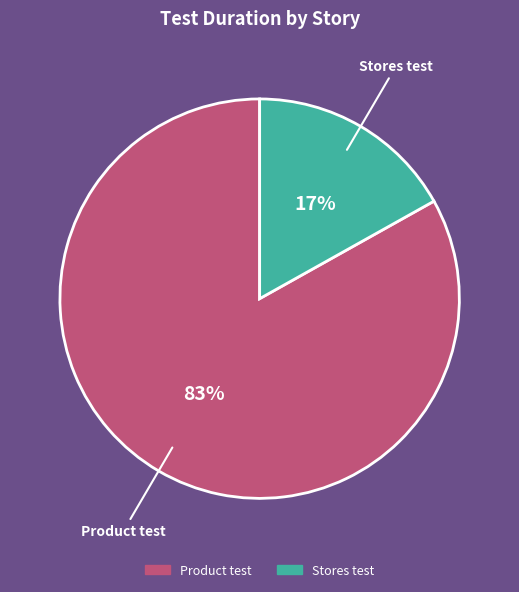

To the nearest percent, what is the difference between the Stores test and Product test slice percentages?

66%